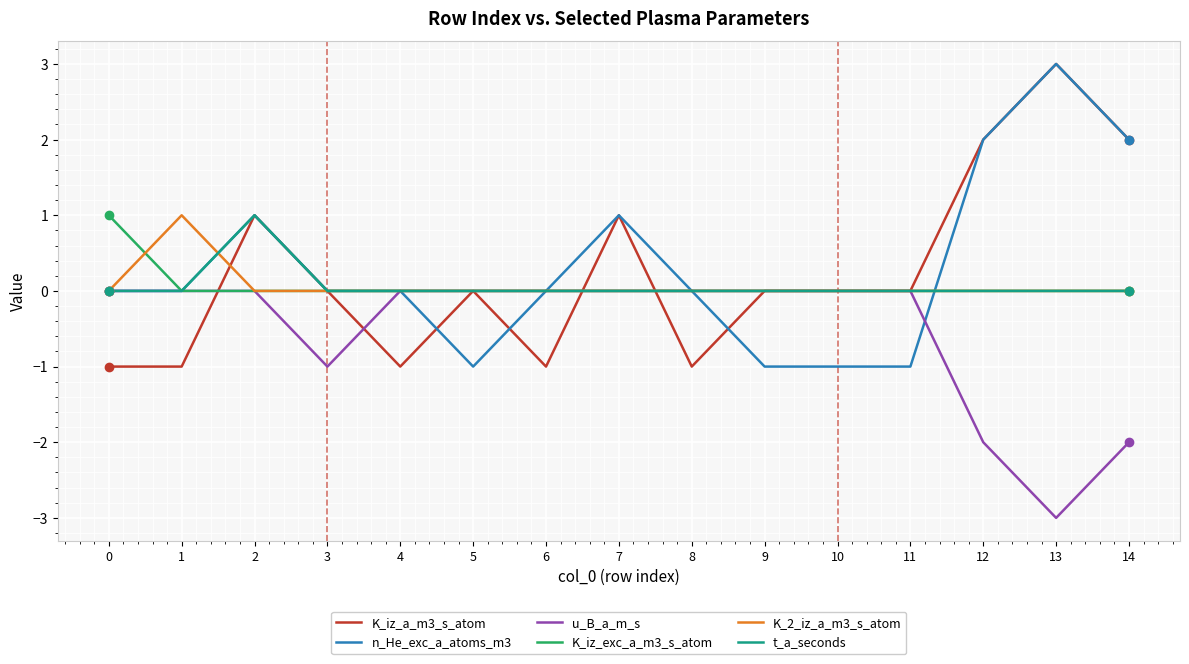

Is it true that n_He_exc_a_atoms_m3 equals 5 at 13?

False